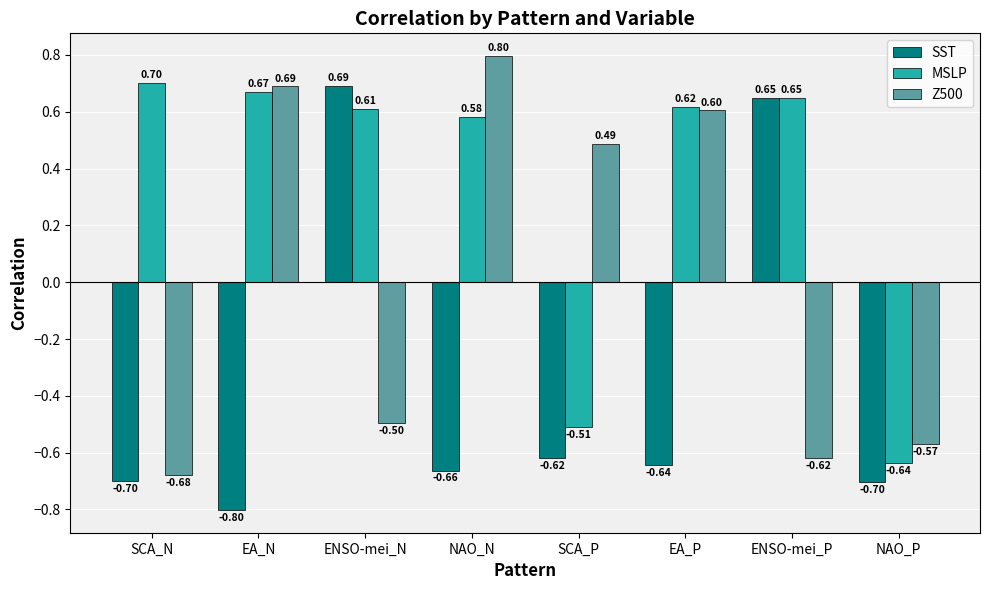

How many data points in SST are less than 0?

6